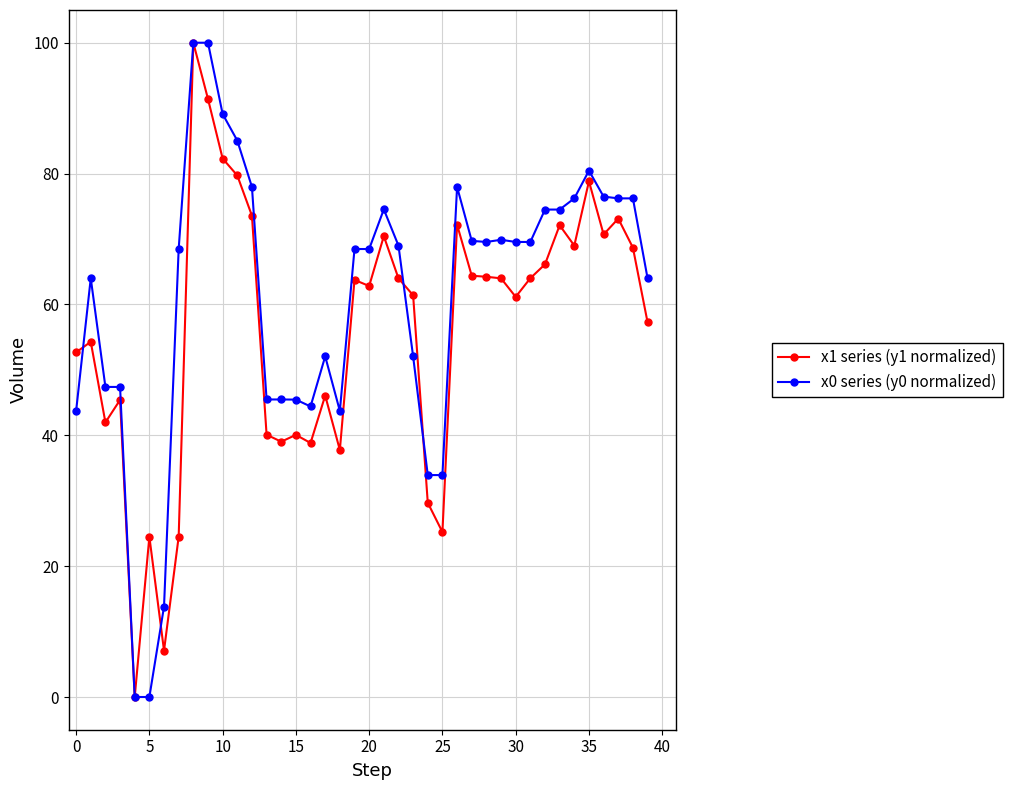

What is the sum of all x0 series (y0 normalized) values?

2438.6